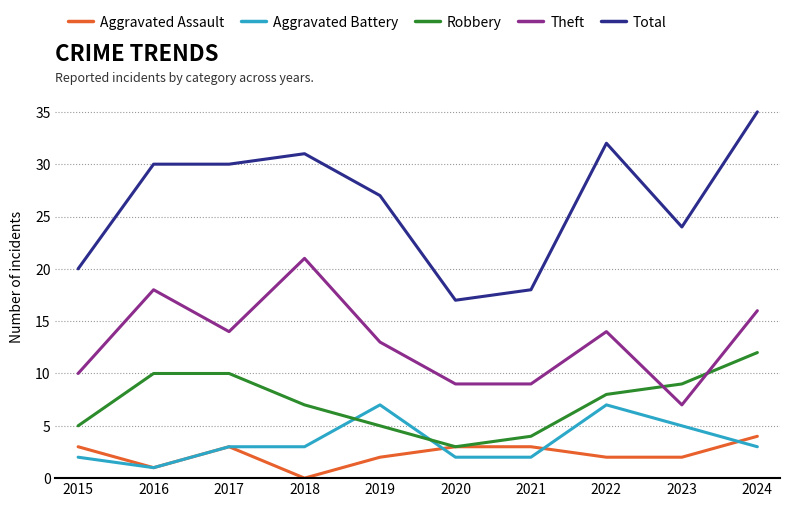

Which series has the largest total across all categories?

Total